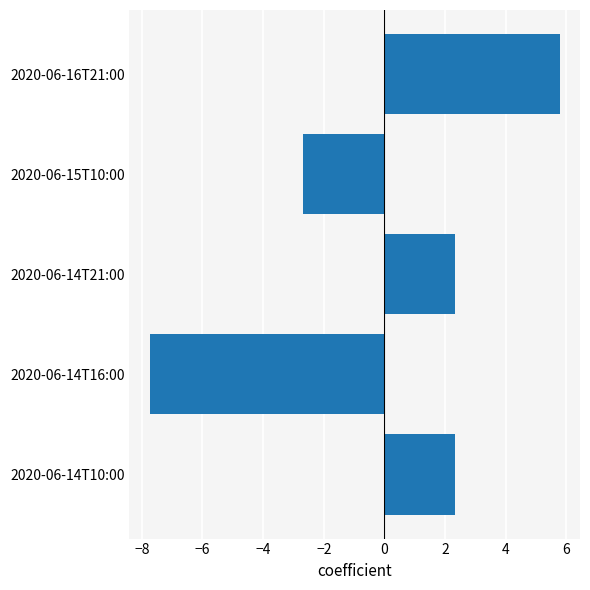

What is the difference between the values at 2020-06-14T21:00 and 2020-06-15T10:00?

5.0